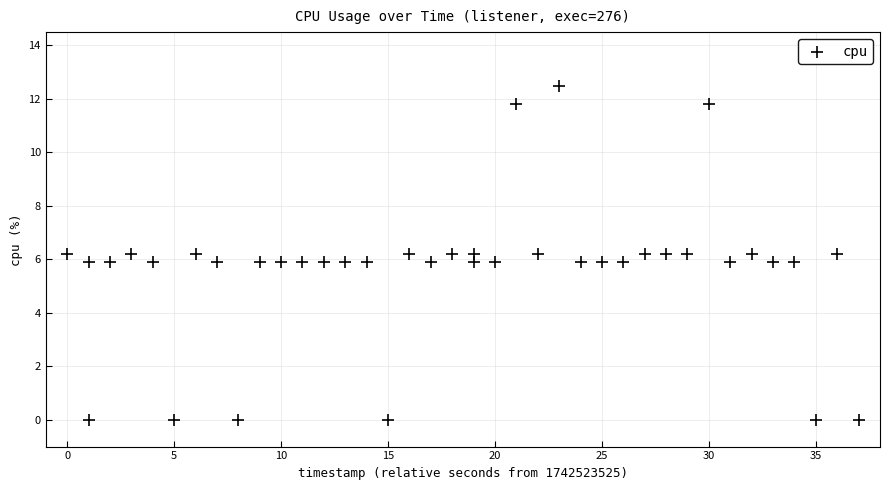

What is the range of X values (max minus min)?

37.0